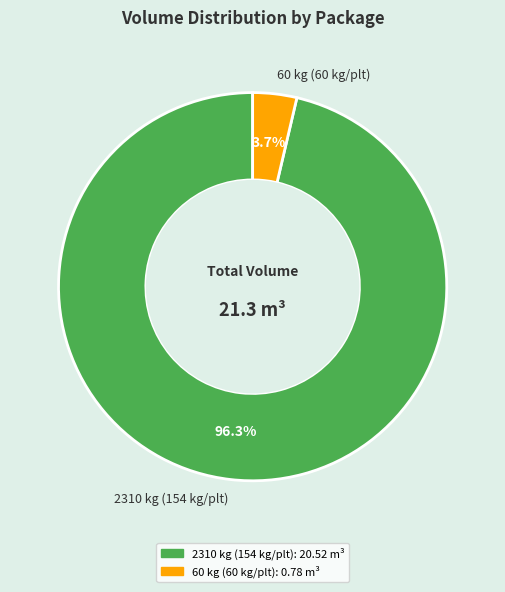

What percentage is the 60 kg (60 kg/plt) slice, to the nearest percent?

4%